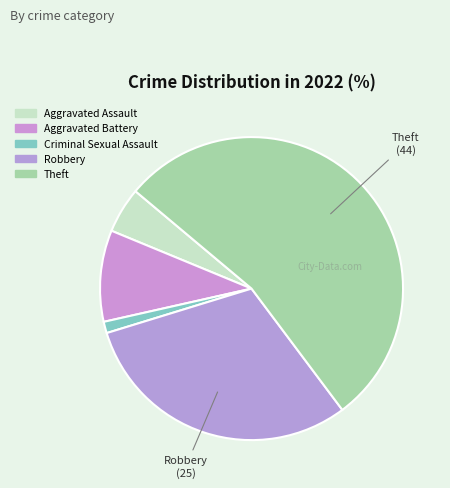

Count the number of slices in the pie.

5